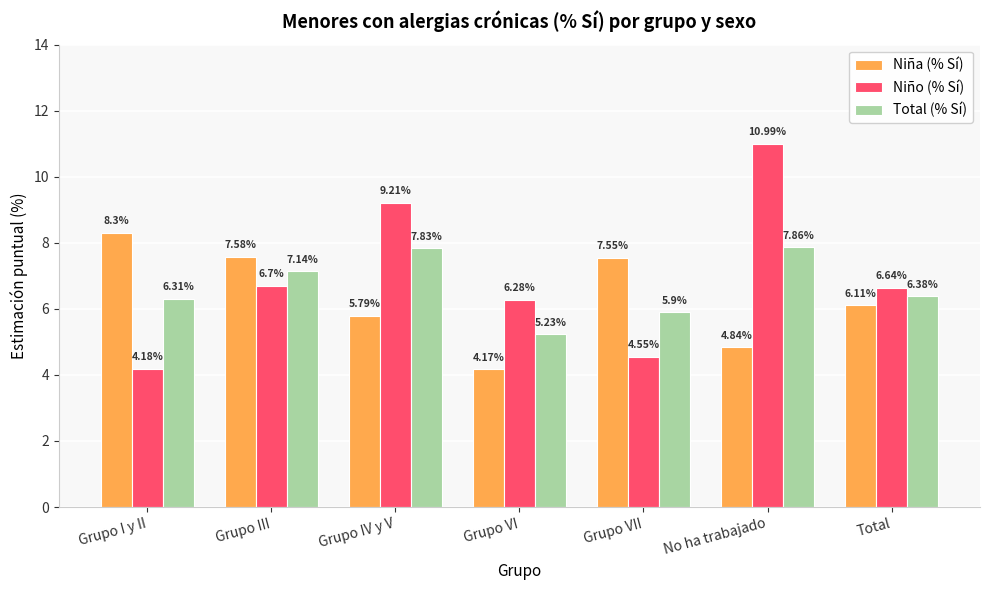

What is the difference between the maximum and second lowest values in the Niño (% Sí) series?

6.4